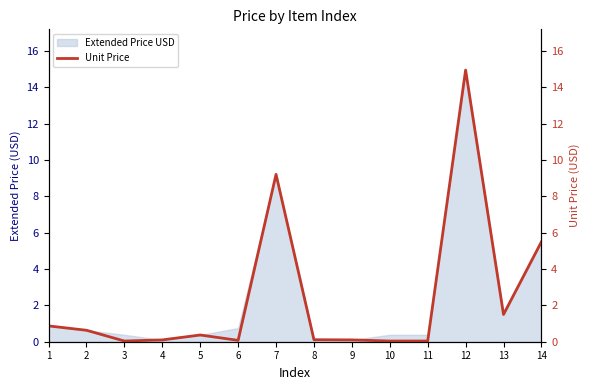

Between 14 and 13, which is larger?

14